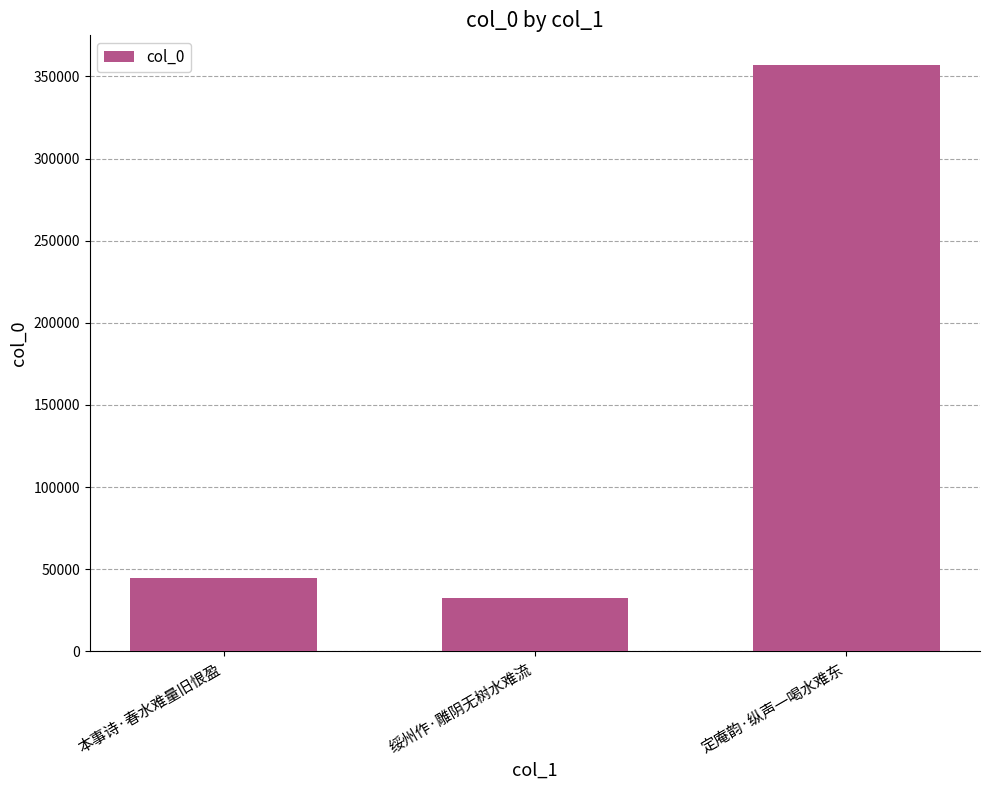

How many values are below 44802?

1